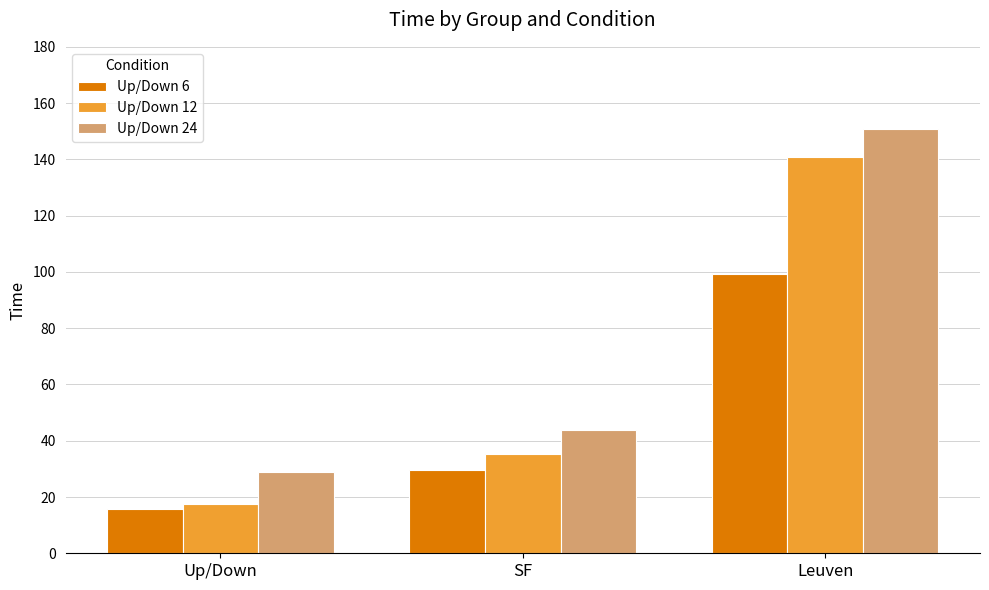

True or false: Up/Down 6 has a value of 45.3 at SF.

False